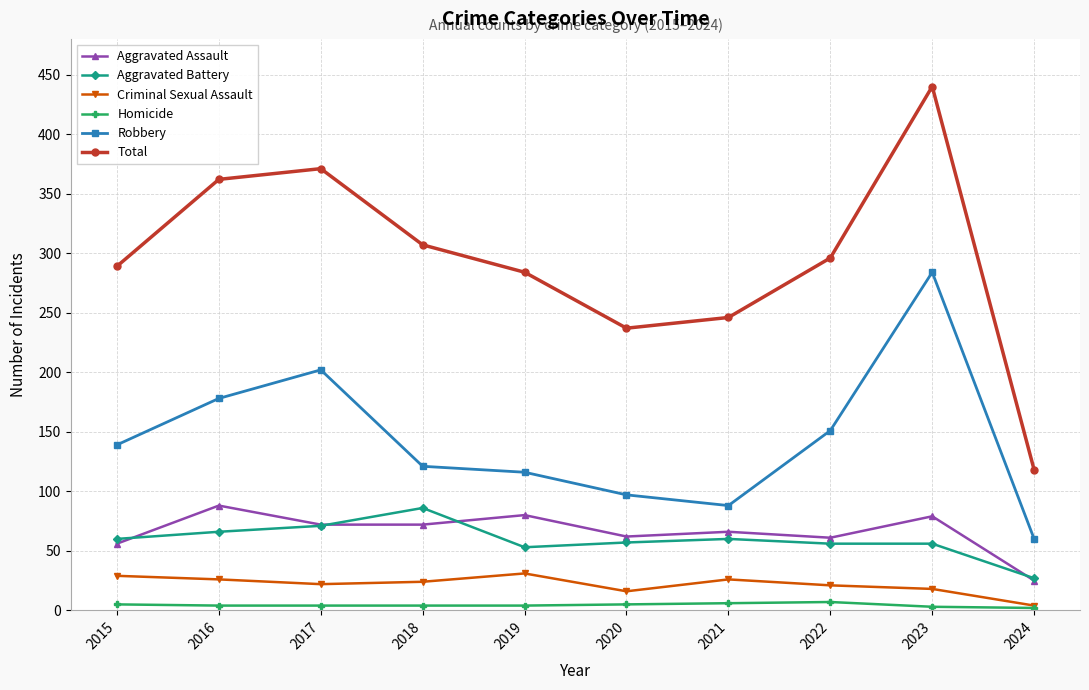

True or false: Homicide and Robbery cross at least once.

False